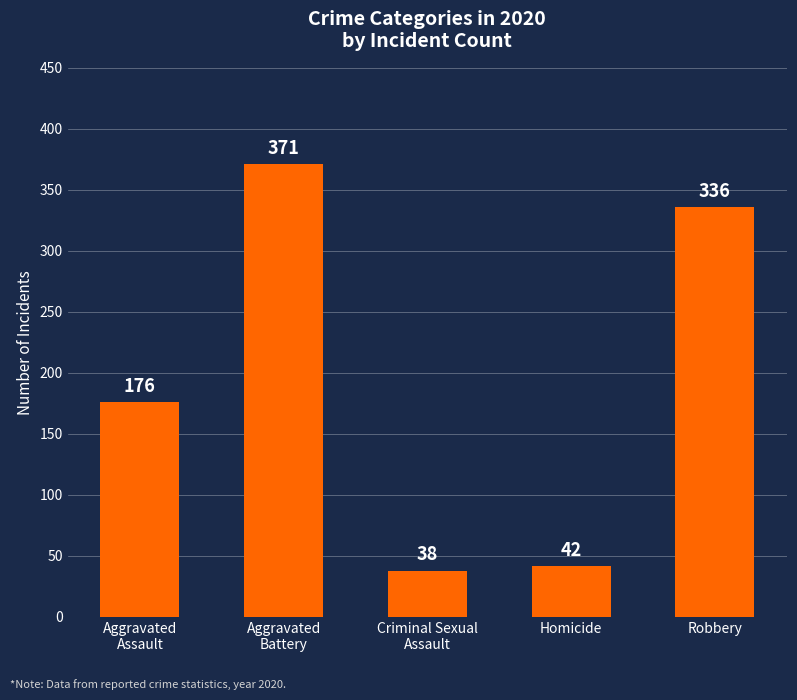

The chart shows a value of 135 at Robbery. True or false?

False